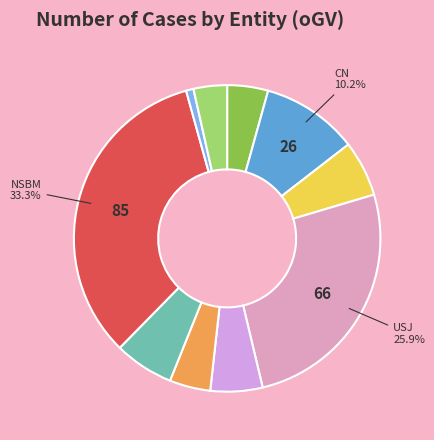

Is there any slice that represents more than half of the pie?

No